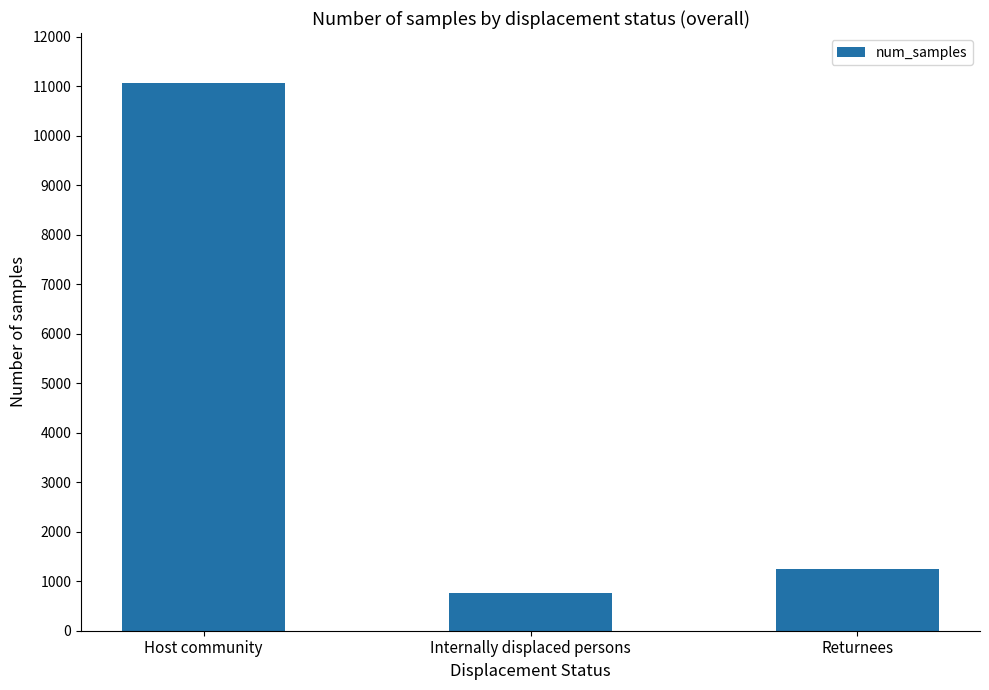

How many series are shown in this chart?

1